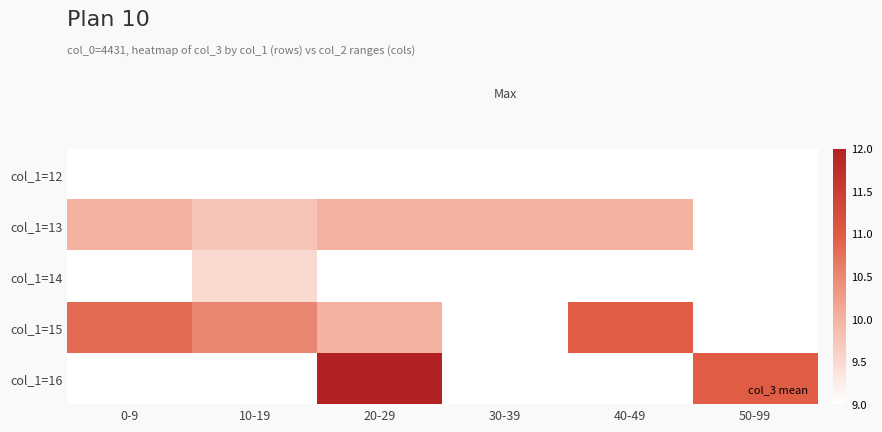

List the series in order of their overall mean, highest first.

col_1=12, col_1=13, col_1=14, col_1=15, col_1=16